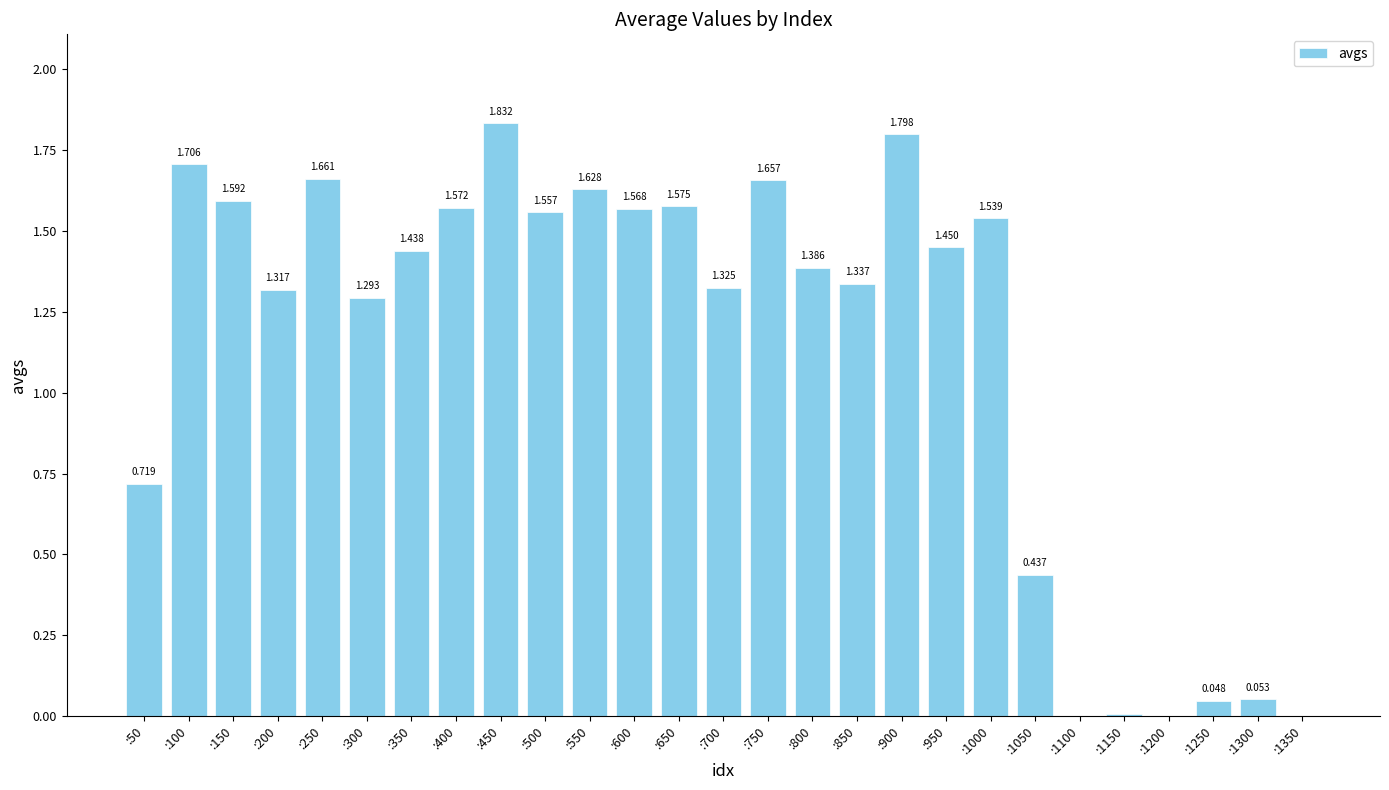

What is the difference between the maximum and minimum values?

1.8